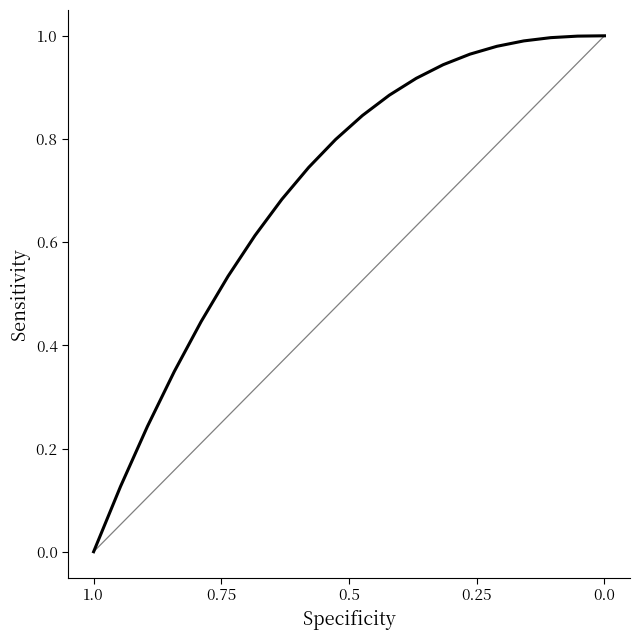

How many series are shown in this chart?

1